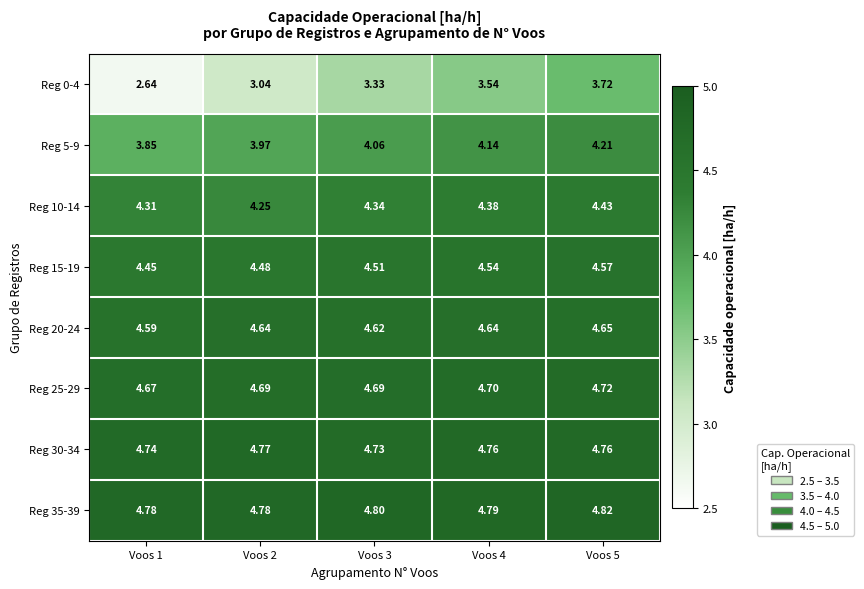

Is the value of Reg 10-14 at Voos 5 greater than the value of Reg 25-29 at Voos 1?

No